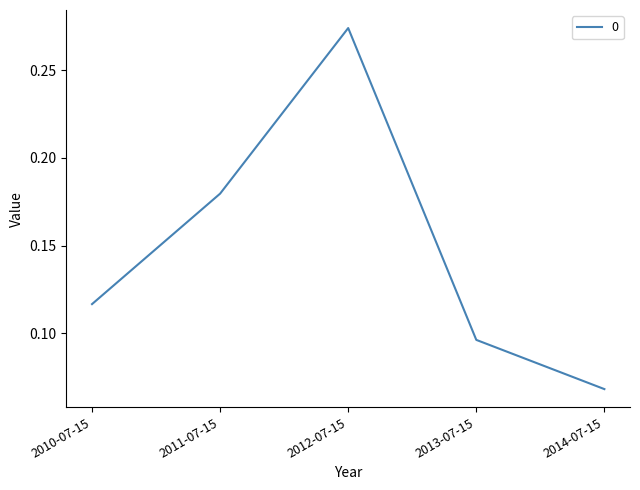

What position from the left is 2014-07-15?

5